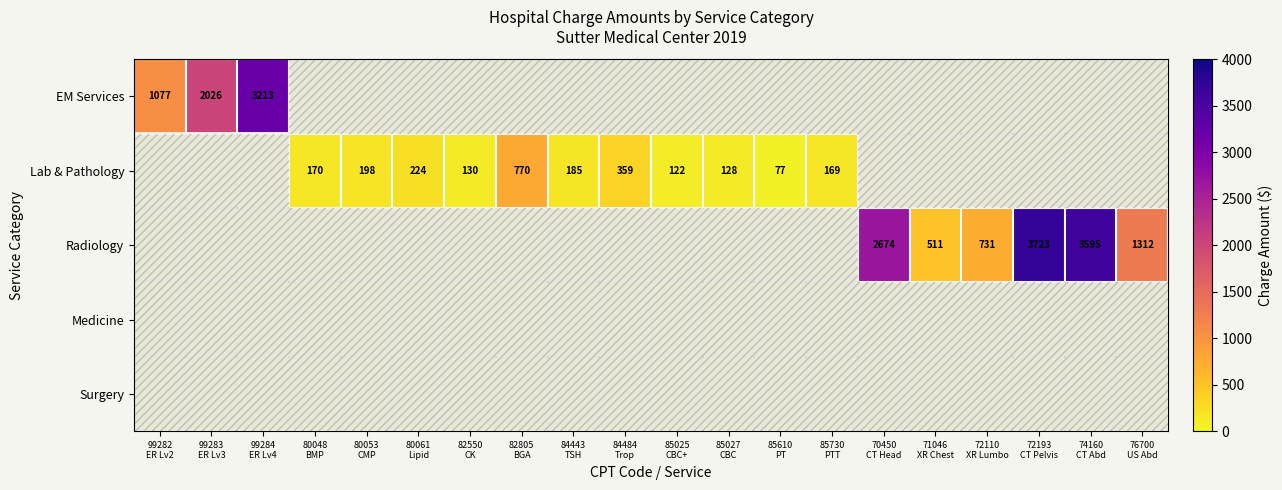

Which has a higher value, 99283
ER Lv3 or 74160
CT Abd?

74160
CT Abd